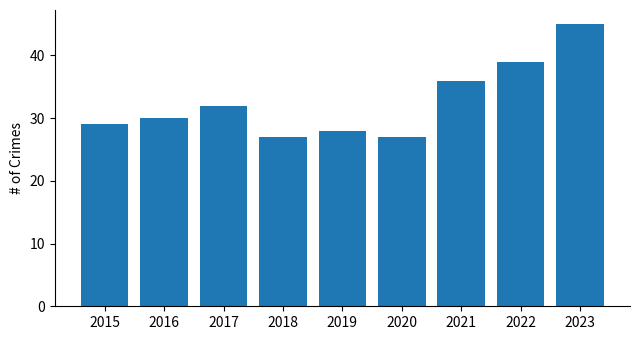

At which label is the value closest to 36?

2021